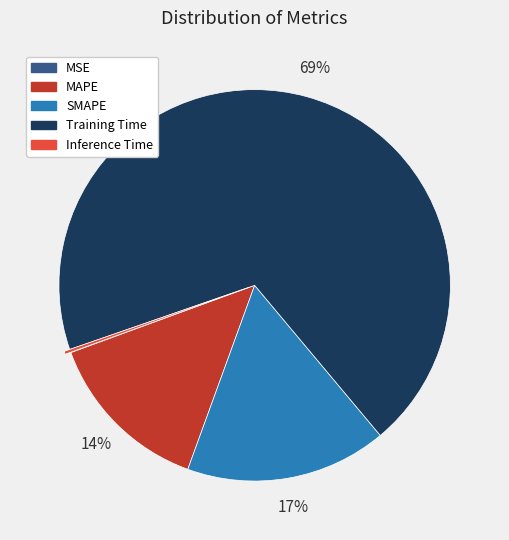

Between SMAPE and Training Time, which is larger?

Training Time